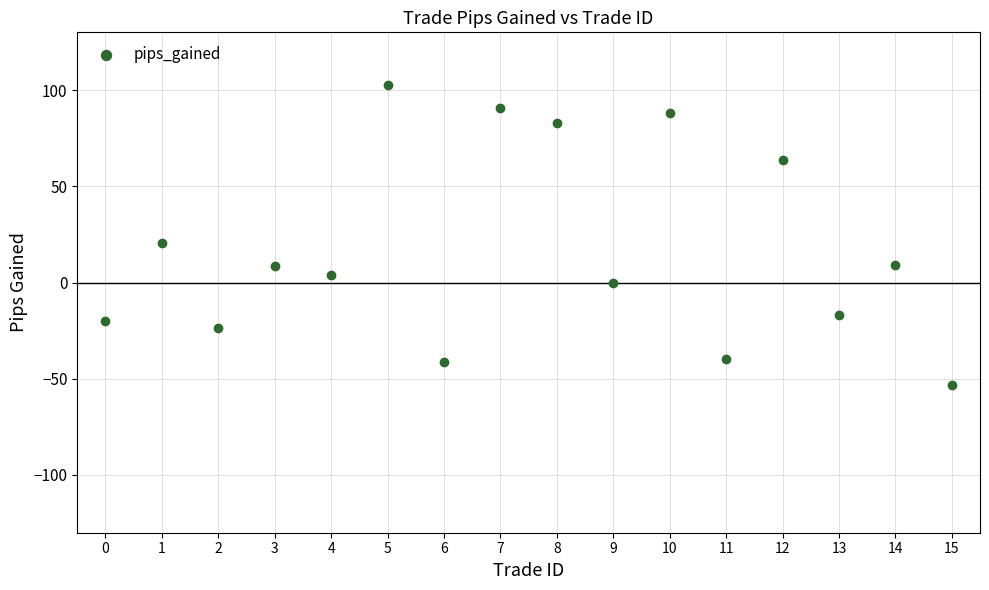

What is the range of Y values (max minus min)?

156.1